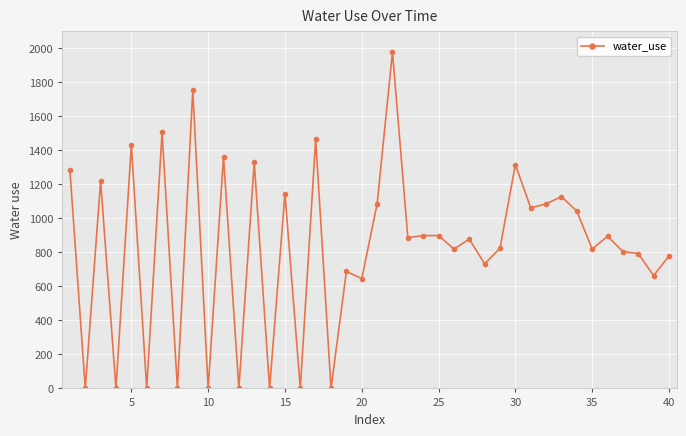

What is the difference between the maximum and minimum values?

1980